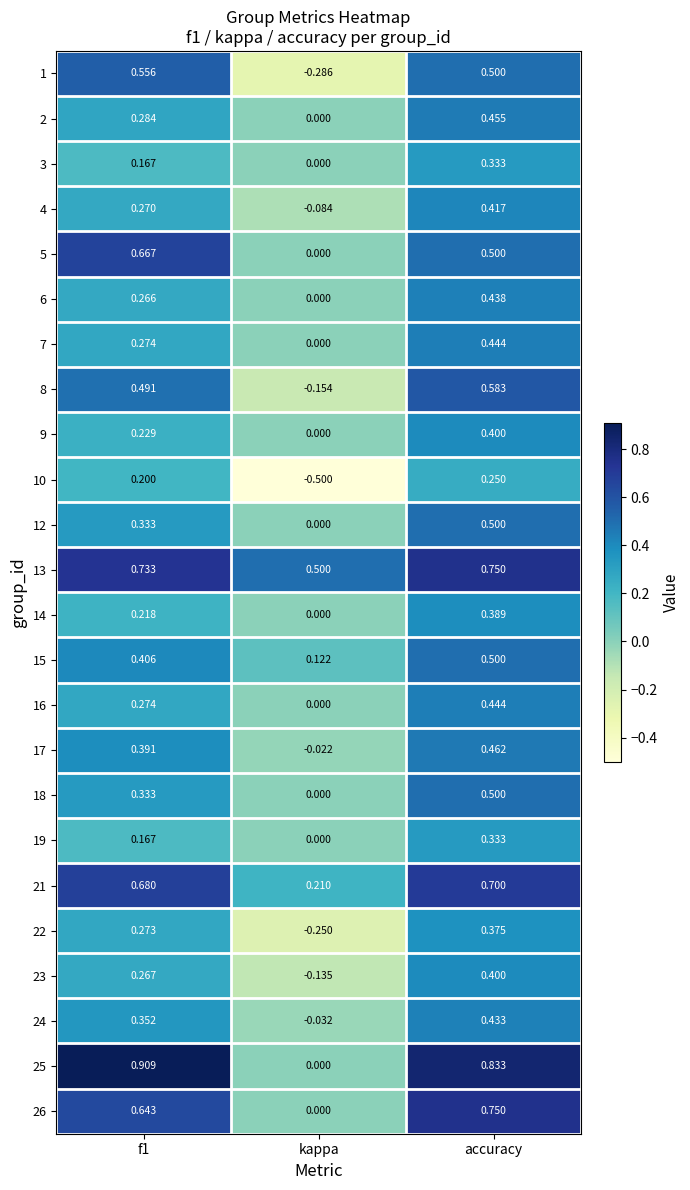

At which label does 6 reach its minimum?

kappa